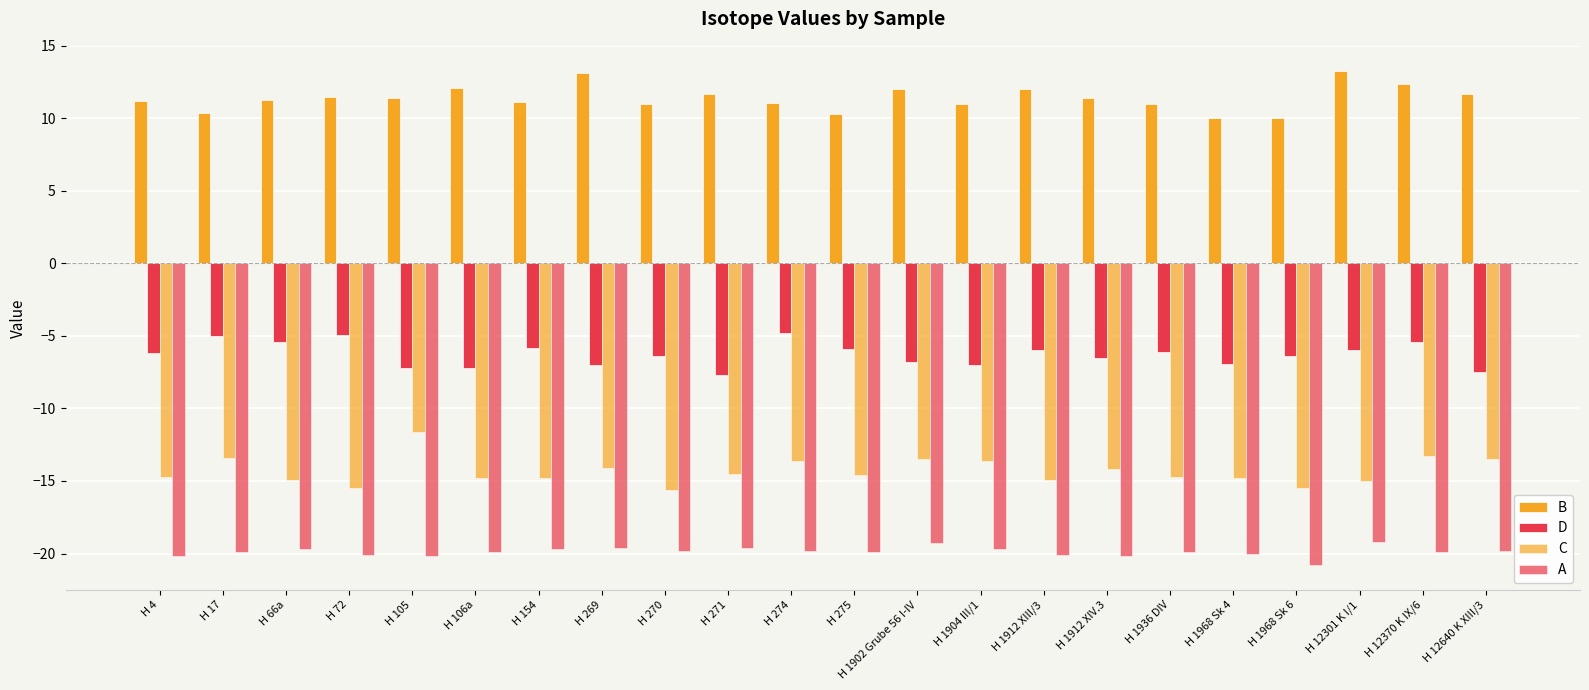

Where does the B series first go above 11?

H 4